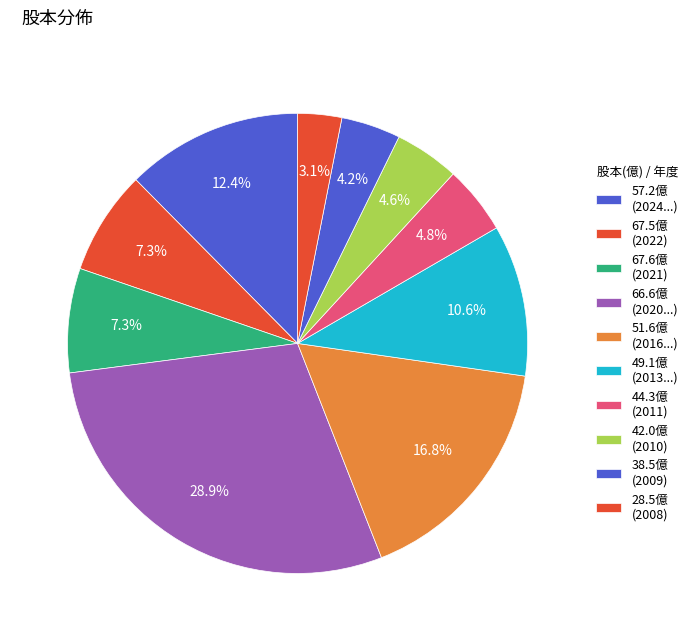

Which slice is the smallest?

2008